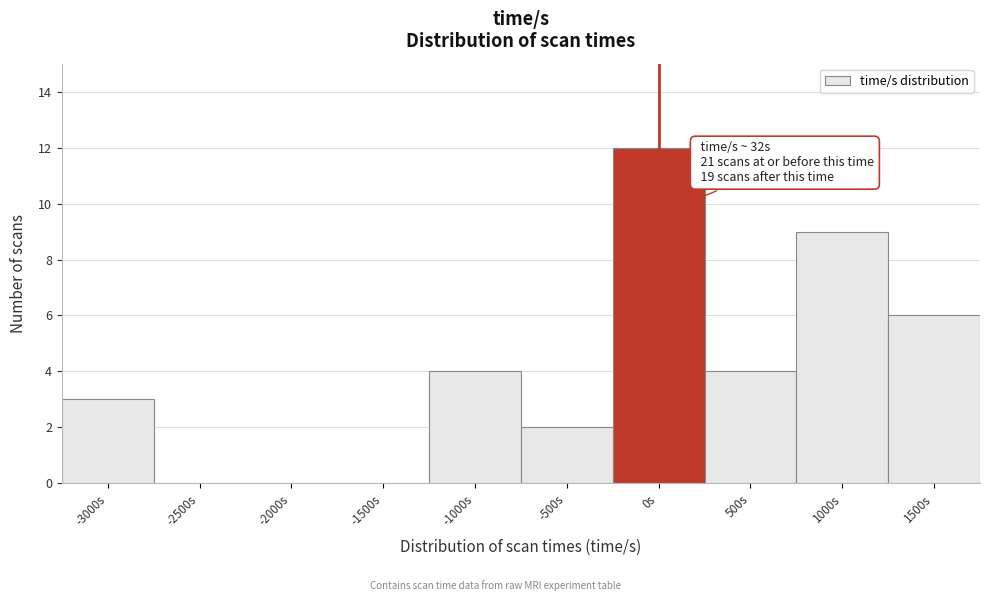

Reading right to left, transcribe all the data shown in this chart.

1500s=6	1000s=9	500s=4	0s=12	-500s=2	-1000s=4	-1500s=0	-2000s=0	-2500s=0	-3000s=3